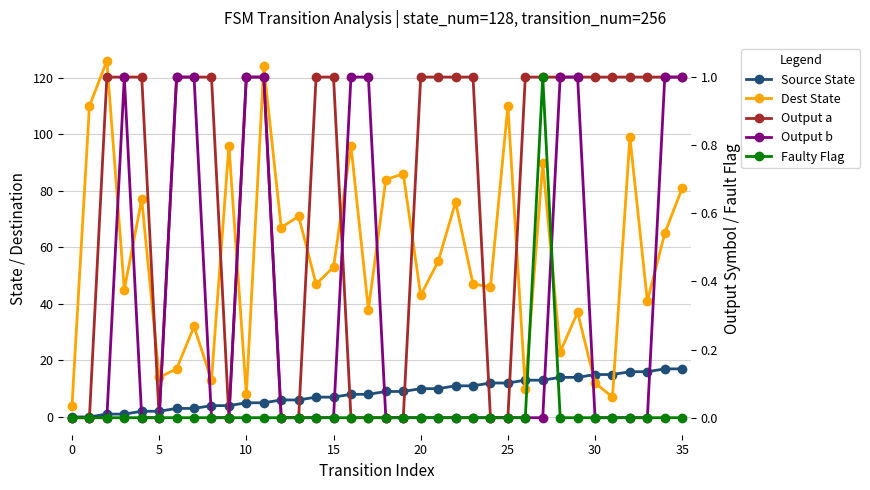

Reading left to right, what are all the values shown in this chart?

Source State: 0	0	1	1	2	2	3	3	4	4	5	5	6	6	7	7	8	8	9	9	10	10	11	11	12	12	13	13	14	14	15	15	16	16	17	17
Dest State: 4	110	126	45	77	14	17	32	13	96	8	124	67	71	47	53	96	38	84	86	43	55	76	47	46	110	10	90	23	37	12	7	99	41	65	81
Output a: 0	0	1	1	1	0	1	1	1	0	1	1	0	0	1	1	0	0	0	0	1	1	1	1	0	0	1	1	1	1	1	1	1	1	1	1
Output b: 0	0	0	1	0	0	1	1	0	0	1	1	0	0	0	0	1	1	0	0	0	0	0	0	0	0	0	0	1	1	0	0	0	0	1	1
Faulty Flag: 0	0	0	0	0	0	0	0	0	0	0	0	0	0	0	0	0	0	0	0	0	0	0	0	0	0	0	1	0	0	0	0	0	0	0	0